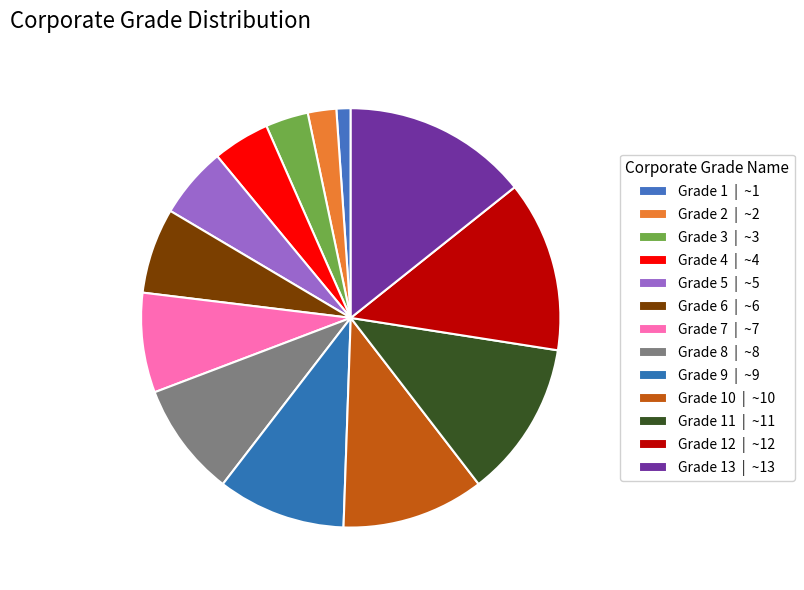

Which category has the smallest portion of the pie?

Grade 1 | ~1